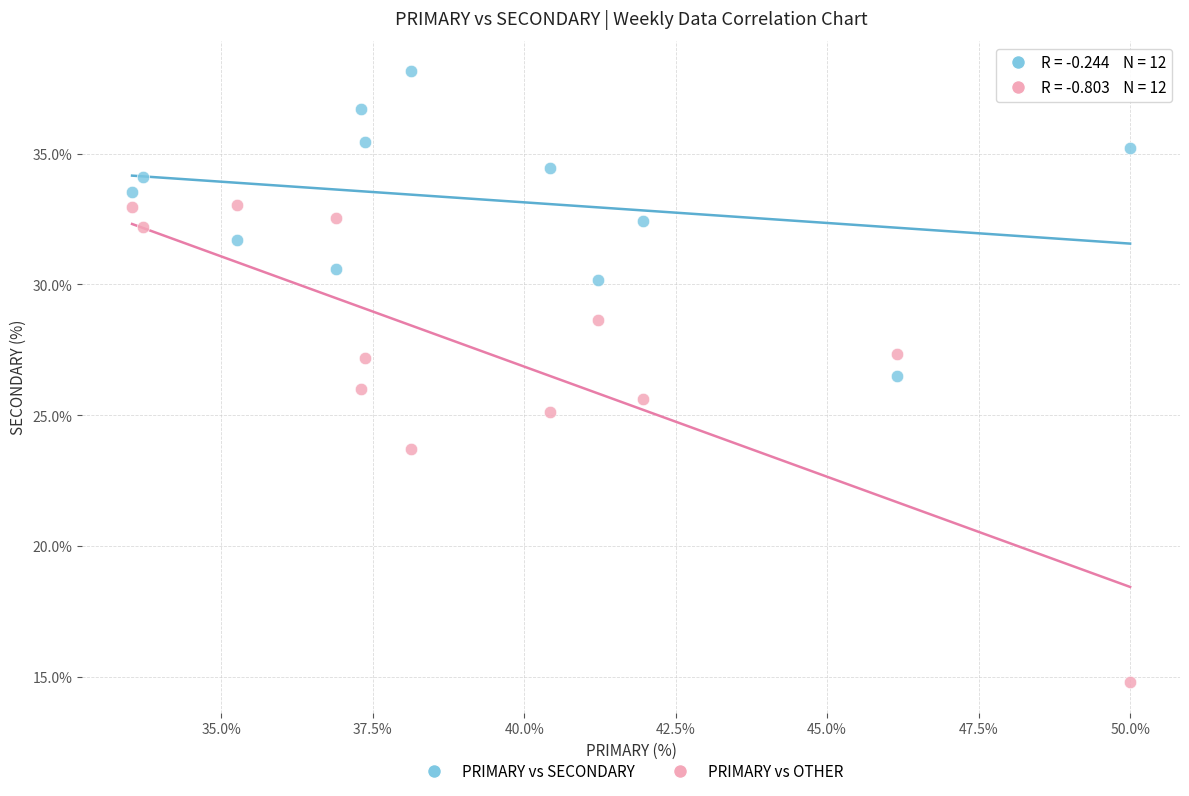

In the PRIMARY vs OTHER series, what Y value is closest to 23?

23.7